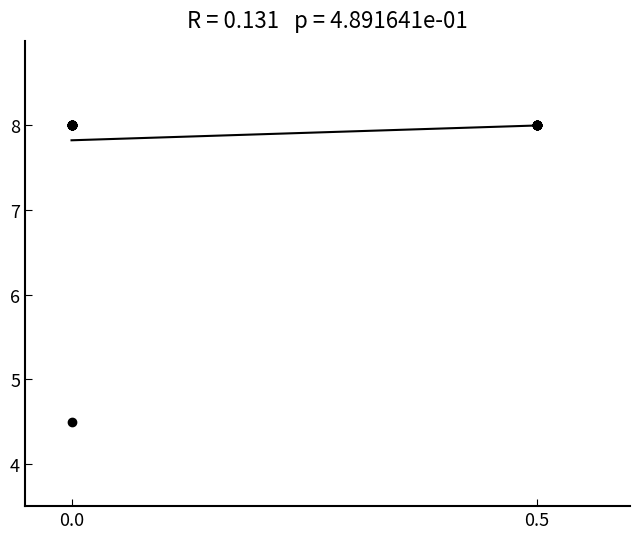

What Y value in the scatter plot is closest to 6?

4.5